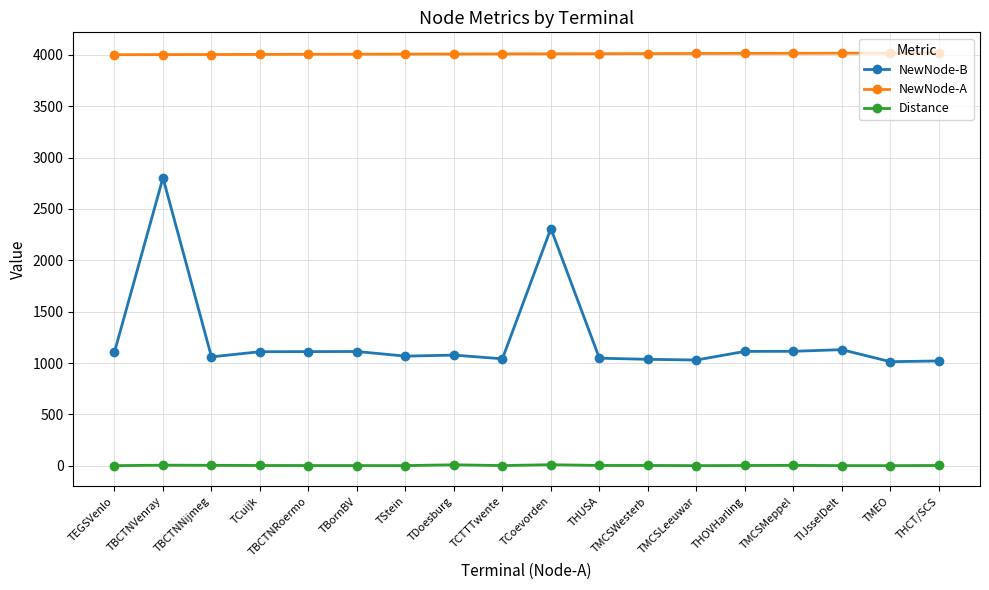

Is this an area chart (filled region under the line)?

No